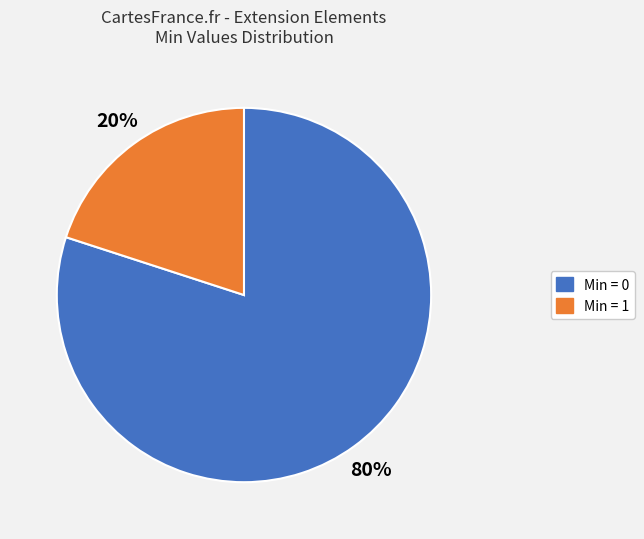

How many slices are in this pie chart?

2